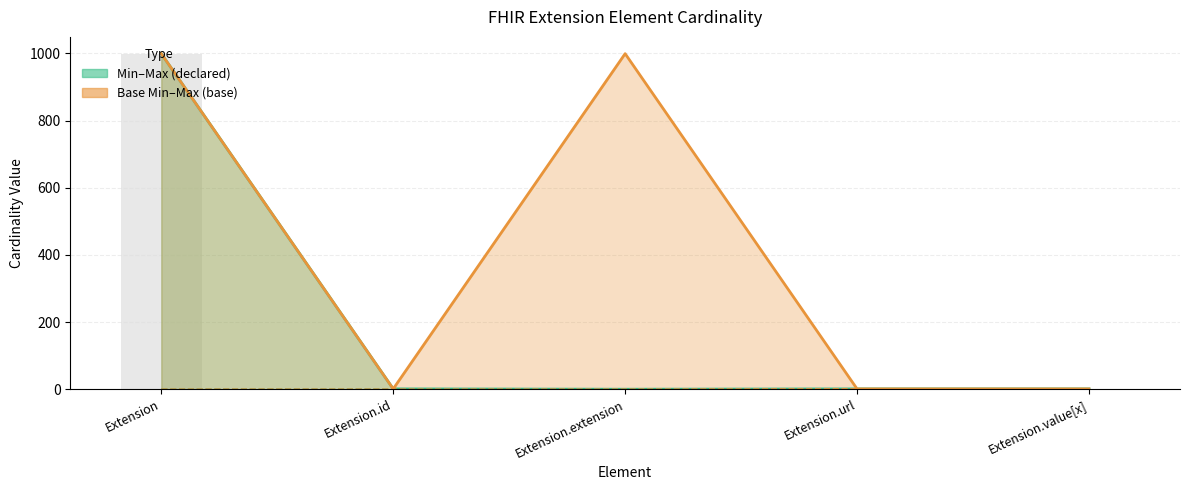

Where is Max (declared) nearest to the value 499?

Extension.id